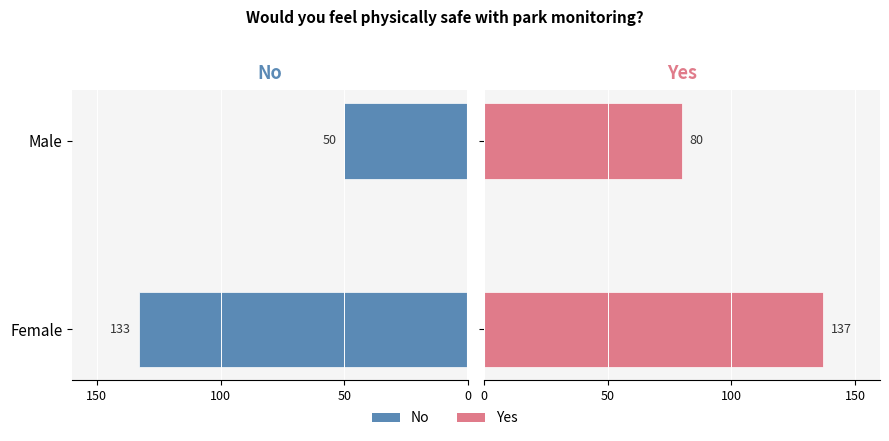

Which series has the widest spread of values?

No